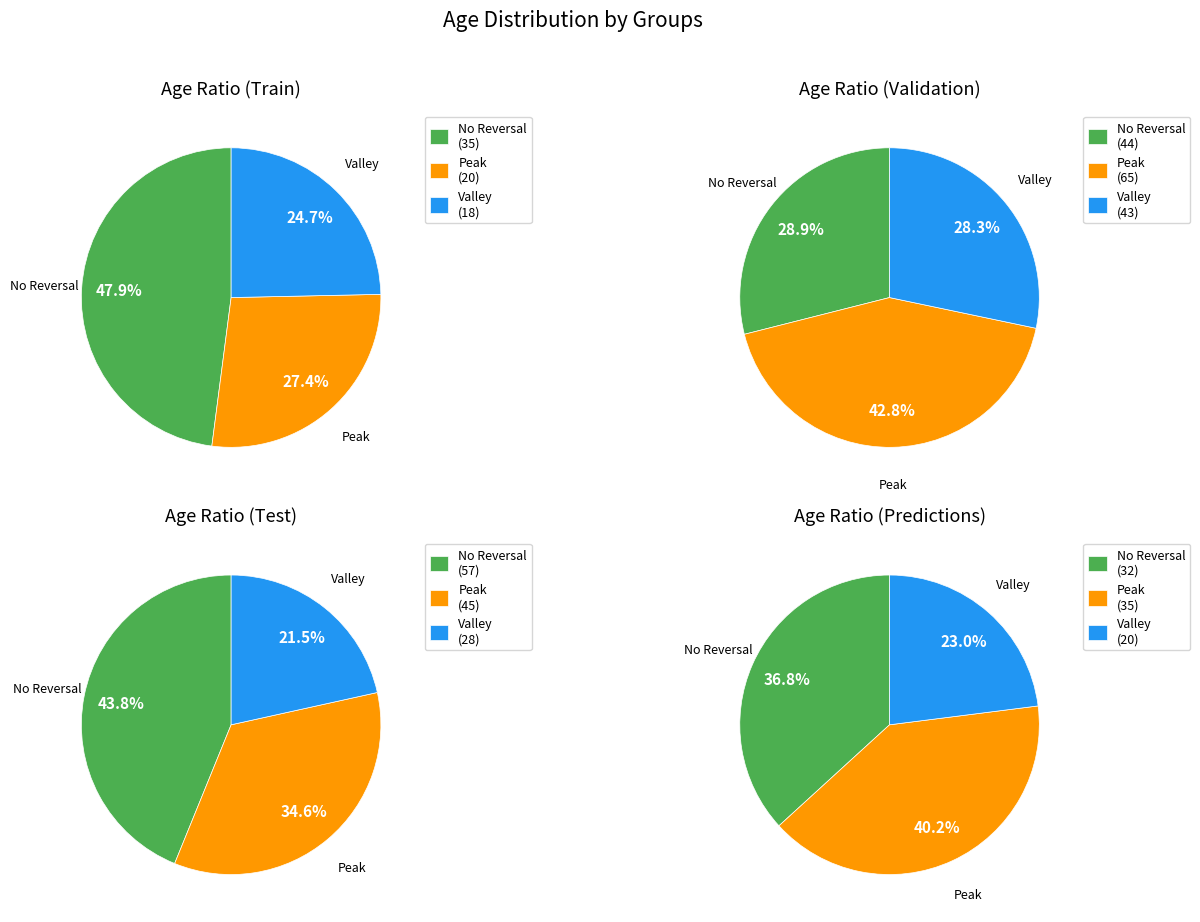

Is there any slice that represents more than half of the pie?

No